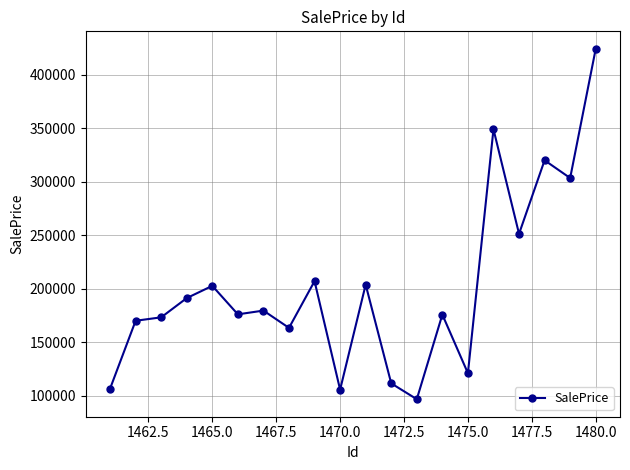

What is the average value?

201683.4